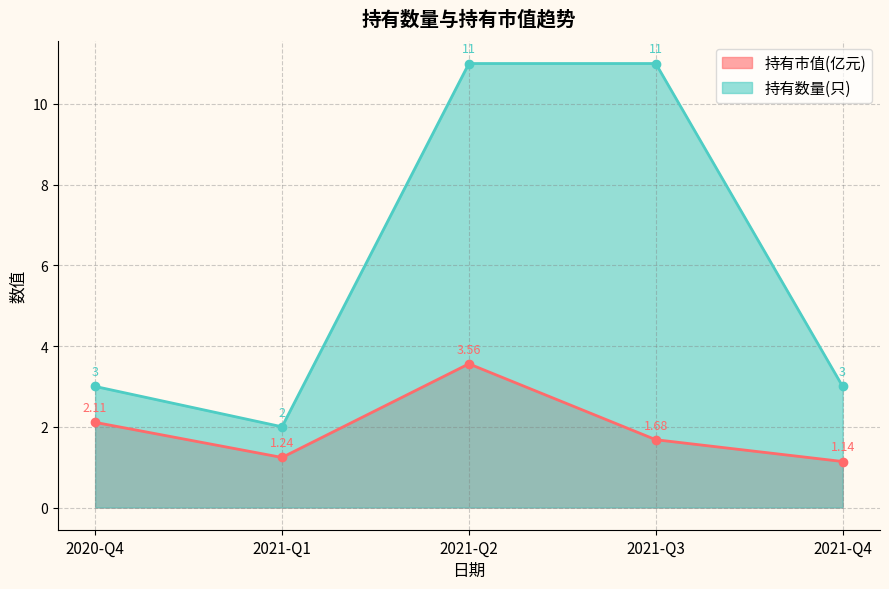

The 持有市值(亿元) series shows 2.1 at 2020-Q4. True or false?

True